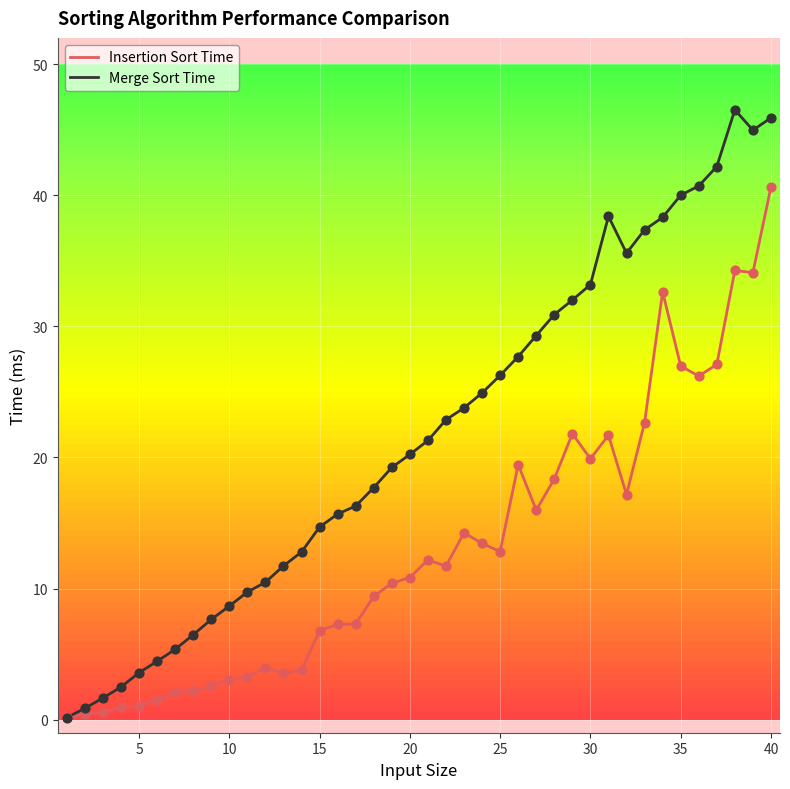

What are all the series names shown in the legend?

Insertion Sort Time, Merge Sort Time